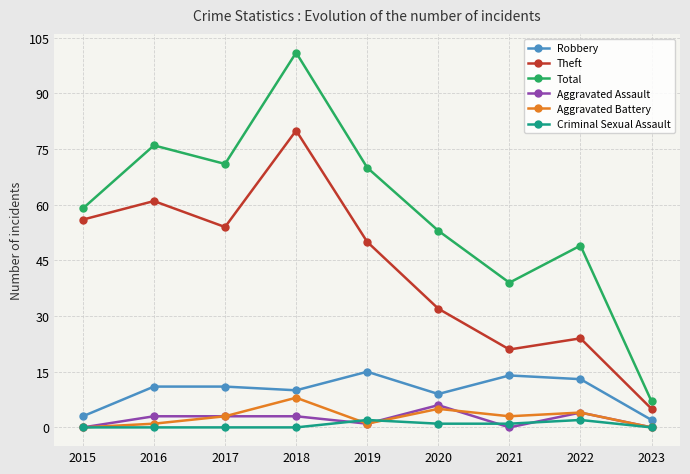

At which category does Theft reach its first local peak?

2016